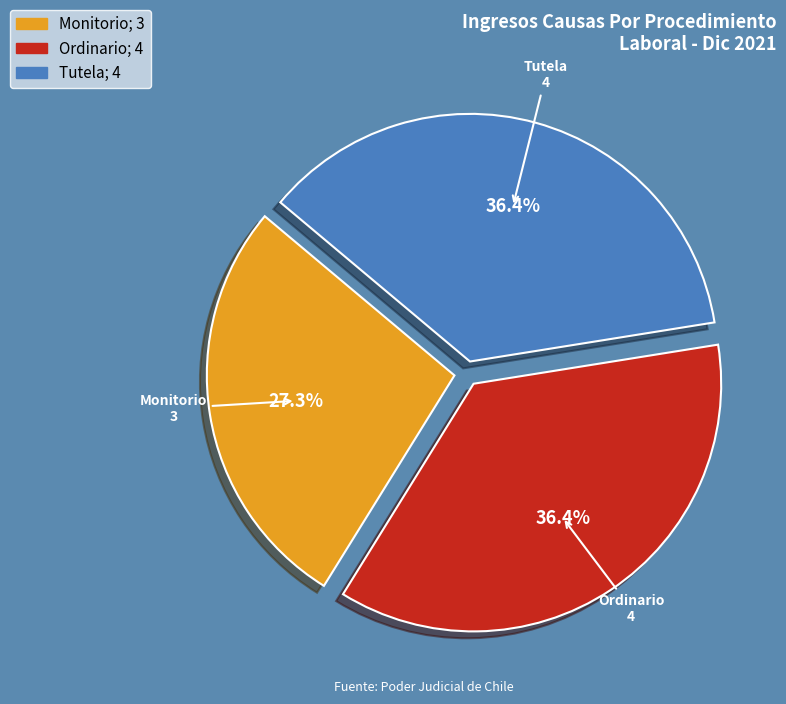

Which slice is the smallest?

Monitorio